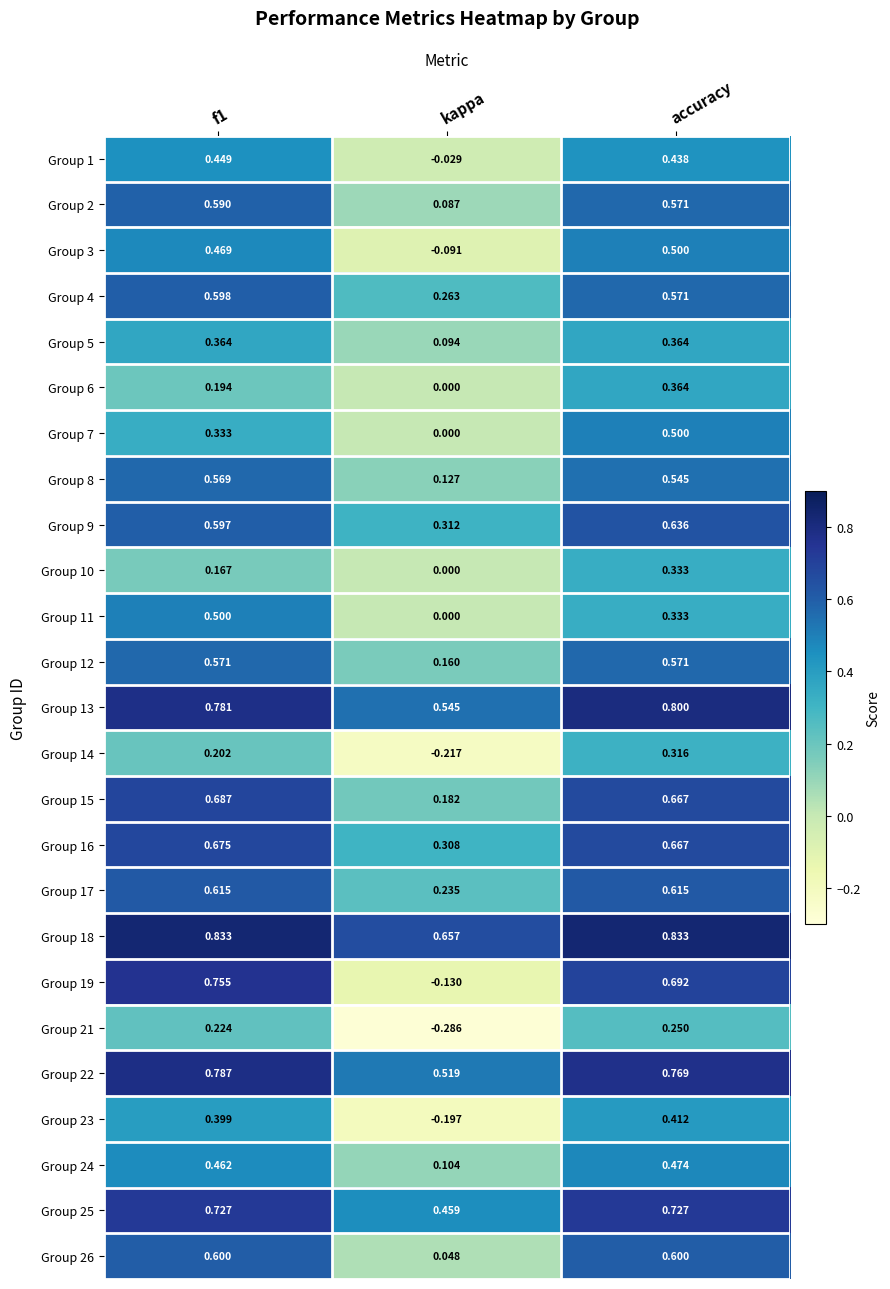

Is the value of Group 8 at kappa greater than the value of Group 26 at f1?

No